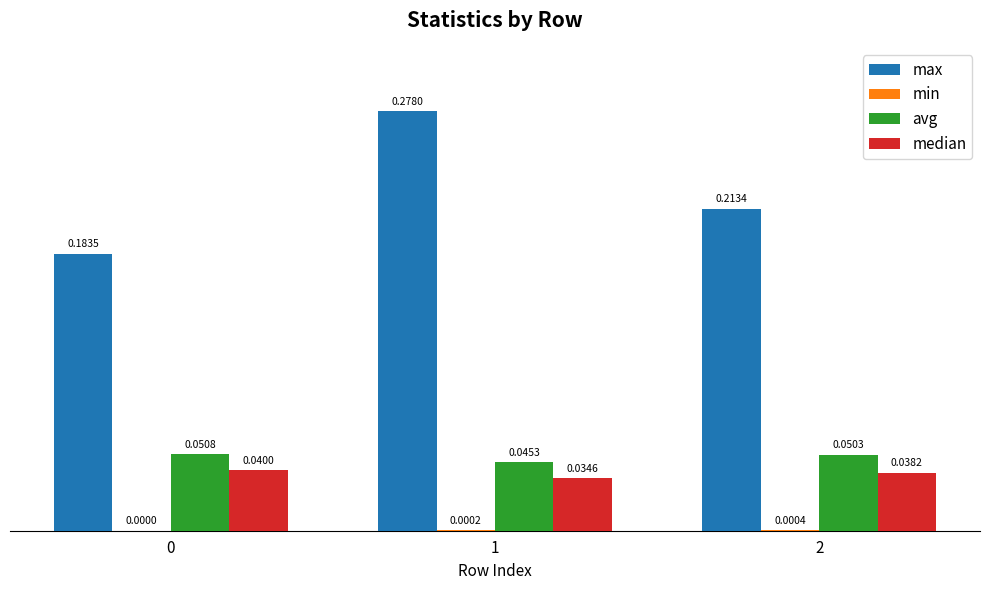

Between 0 and 2, which series saw the biggest shift?

max